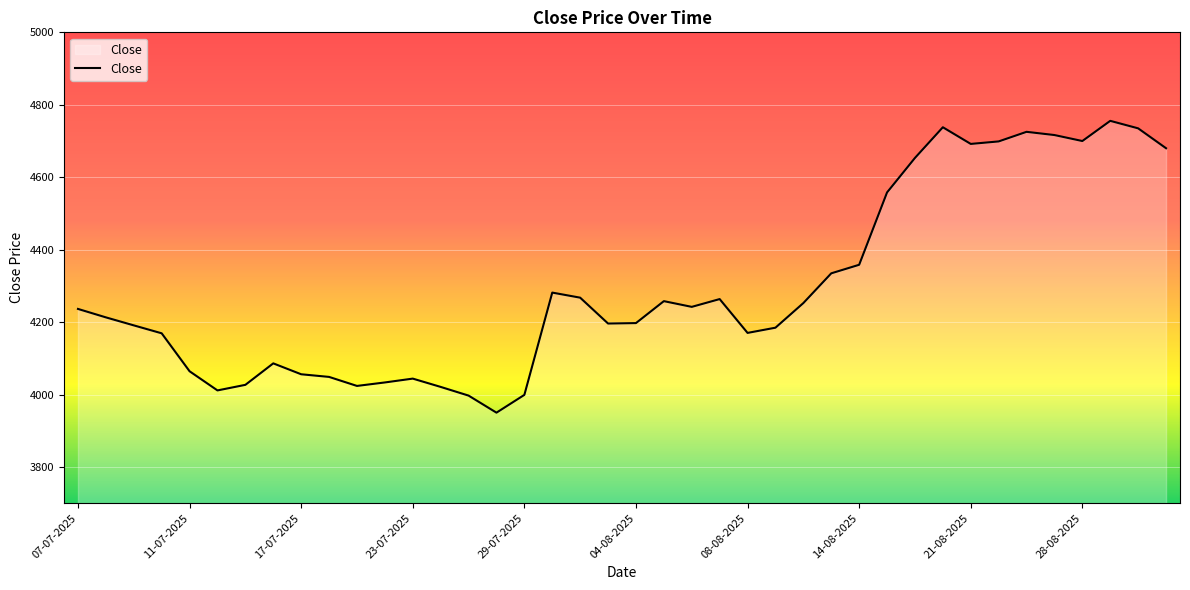

What is the difference between the maximum and minimum values?

805.7